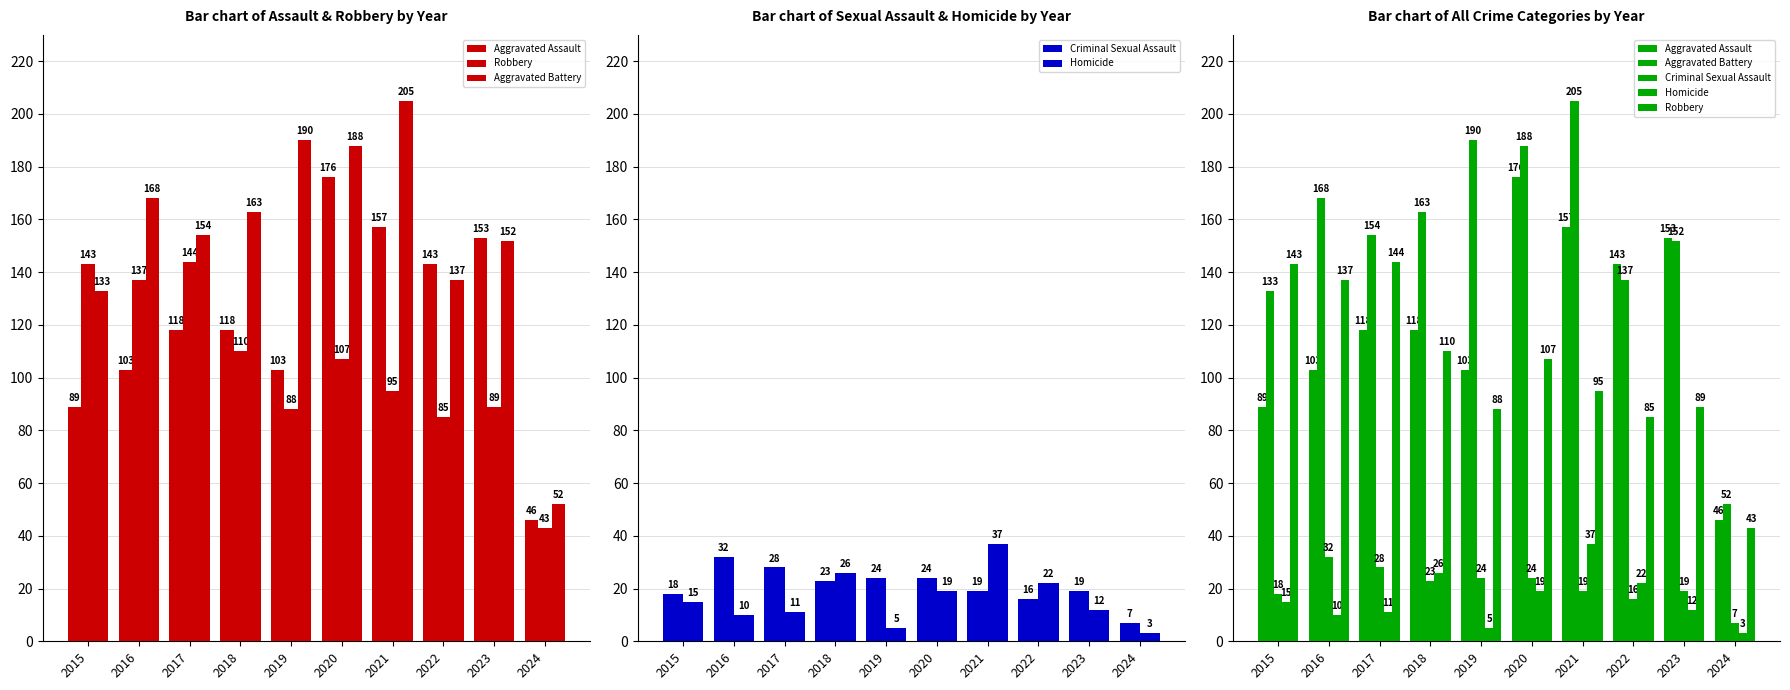

At which label does Aggravated Assault first exceed 118?

2020